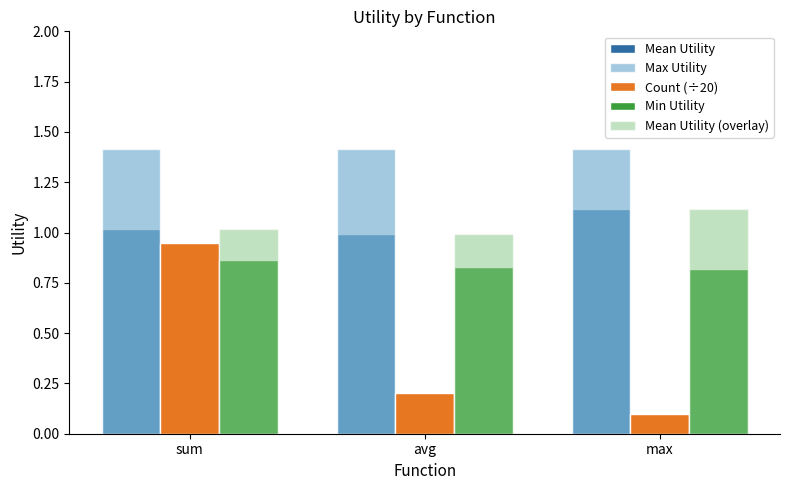

What is the sum of the Mean Utility values at avg and max?

2.1